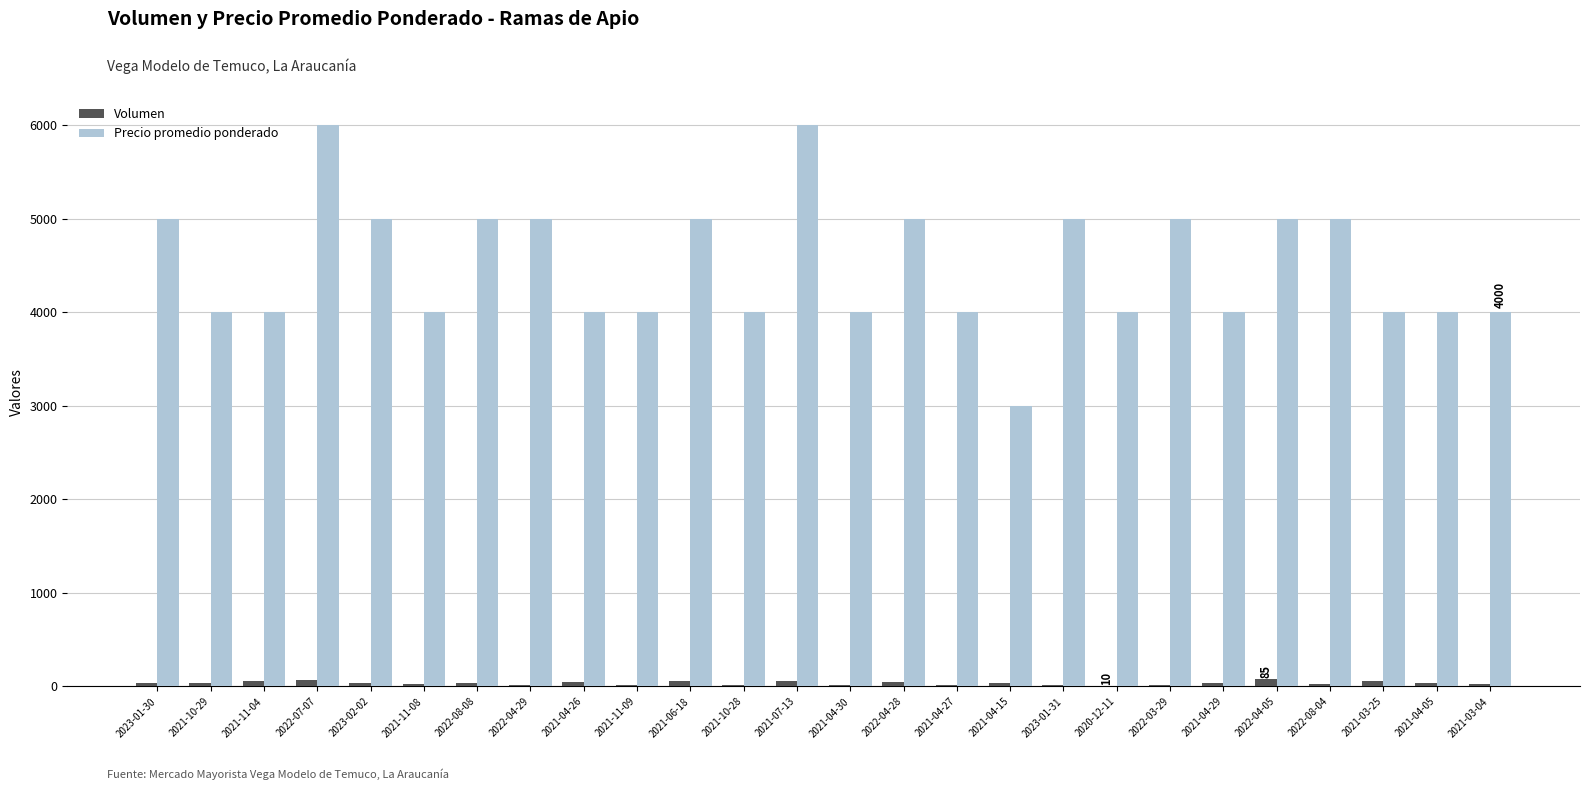

What is the sum of all Precio promedio ponderado values?

117000